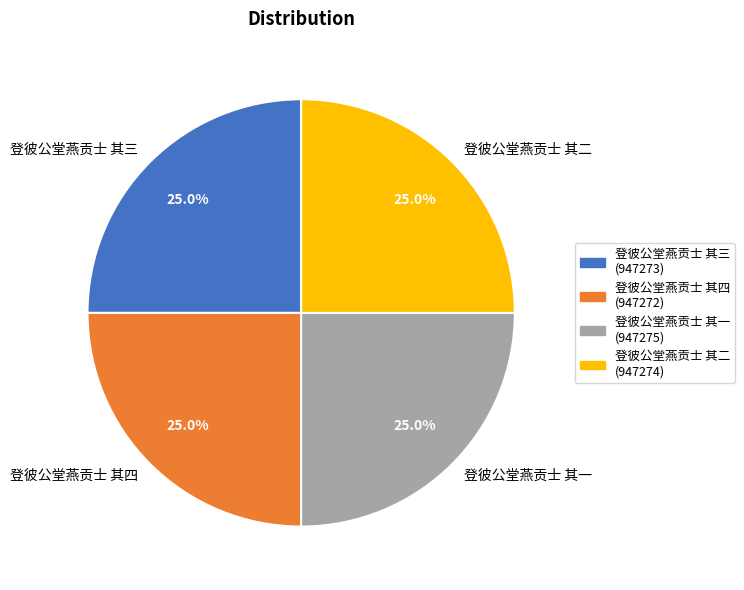

Count the number of slices in the pie.

4